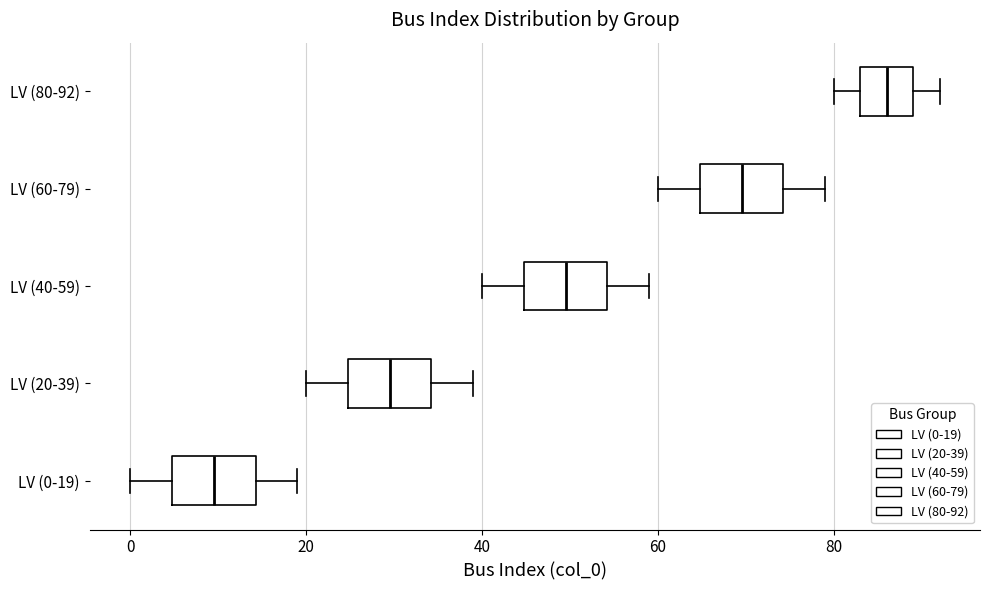

Reading bottom to top, read every box against the x-axis: the position of its median line, the range the box covers, and the ends of its whiskers. The values are not printed on the chart, so give them approximately, as read against the axis.

LV (0-19): median 10, box 4 to 14, whiskers 0 to 20
LV (20-39): median 30, box 24 to 34, whiskers 20 to 40
LV (40-59): median 50, box 44 to 54, whiskers 40 to 60
LV (60-79): median 70, box 64 to 74, whiskers 60 to 80
LV (80-92): median 86, box 84 to 90, whiskers 80 to 92